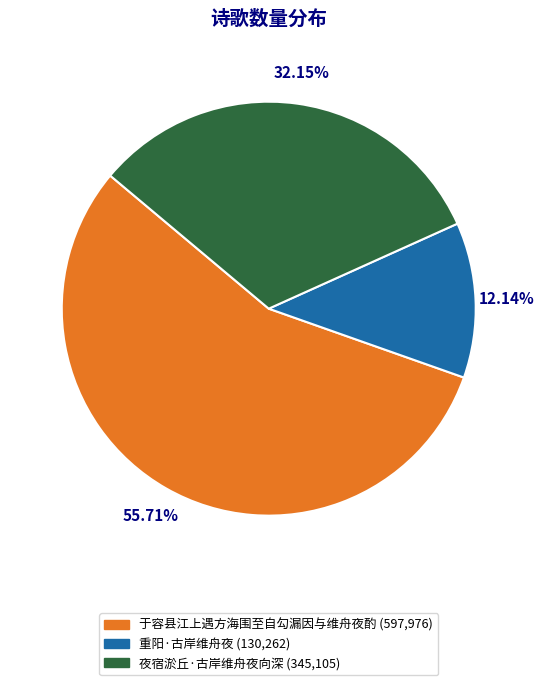

To the nearest percent, what is the average slice percentage?

33%